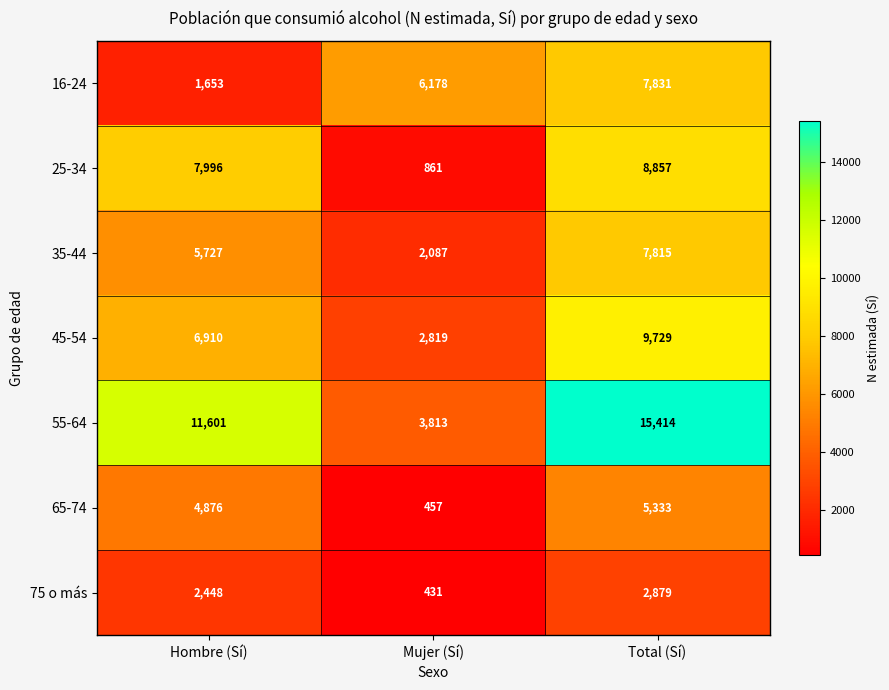

What is the difference between the 65-74 values at Total (Sí) and Hombre (Sí)?

457